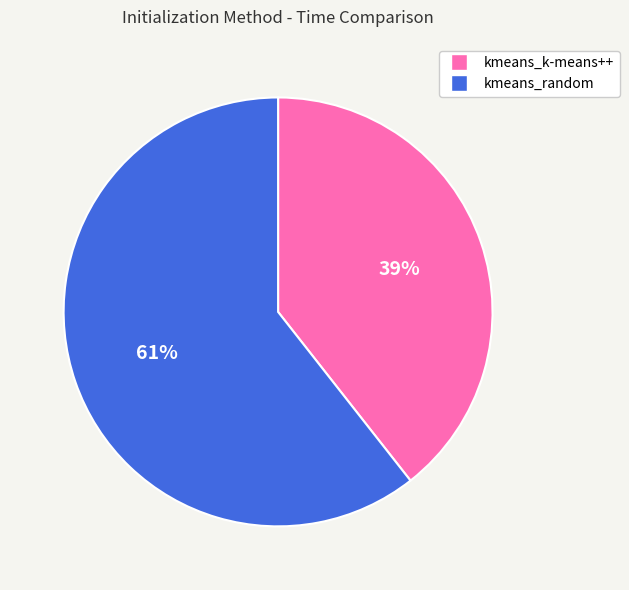

True or false: kmeans_k-means++ accounts for 52% of the total.

False